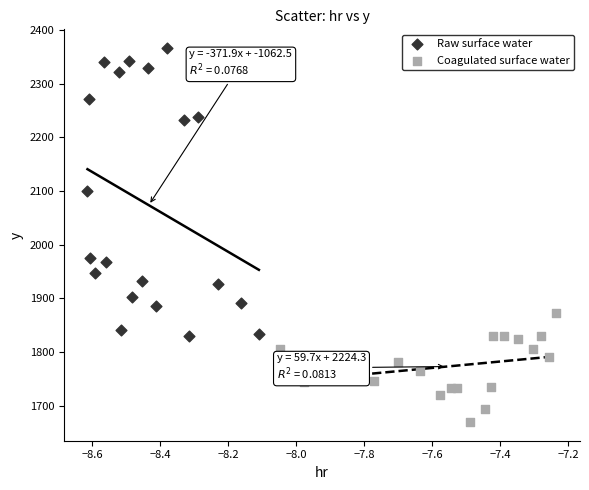

Which series contains the highest Y value?

Raw surface water